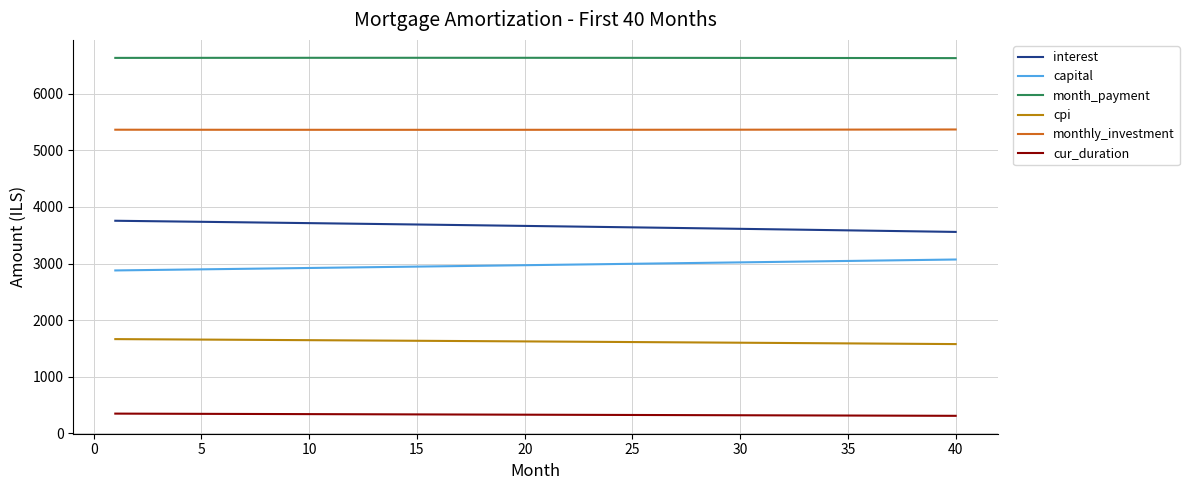

What is the greatest value displayed?

6636.4